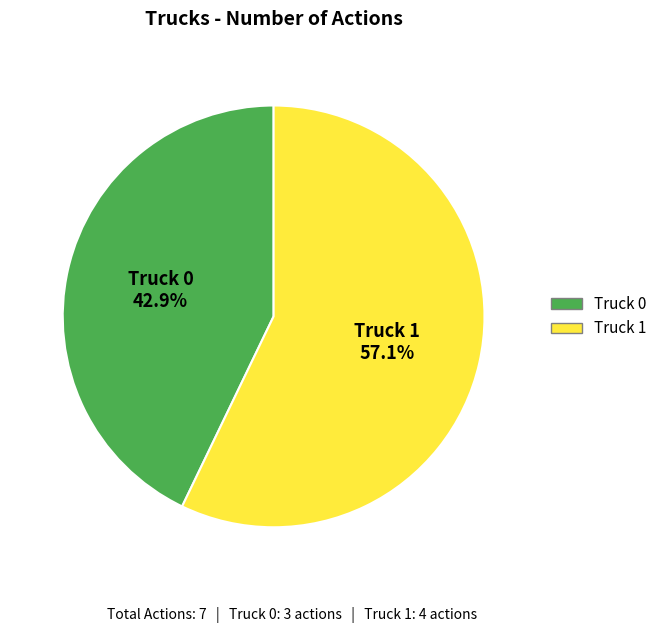

Which slice is the largest?

Truck 1